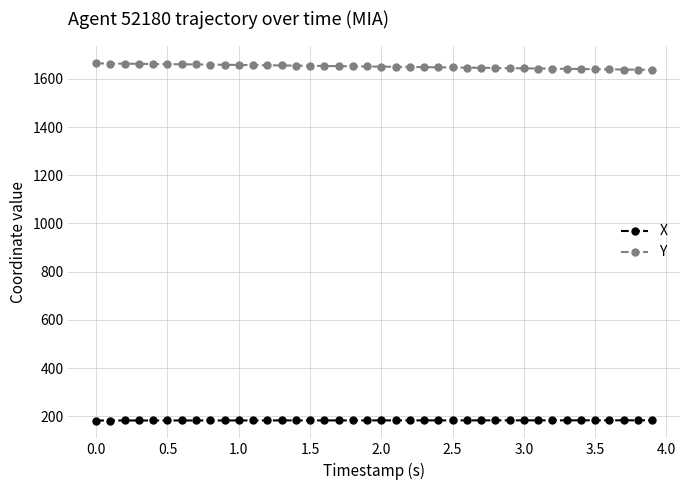

True or false: X and Y cross at least once.

False